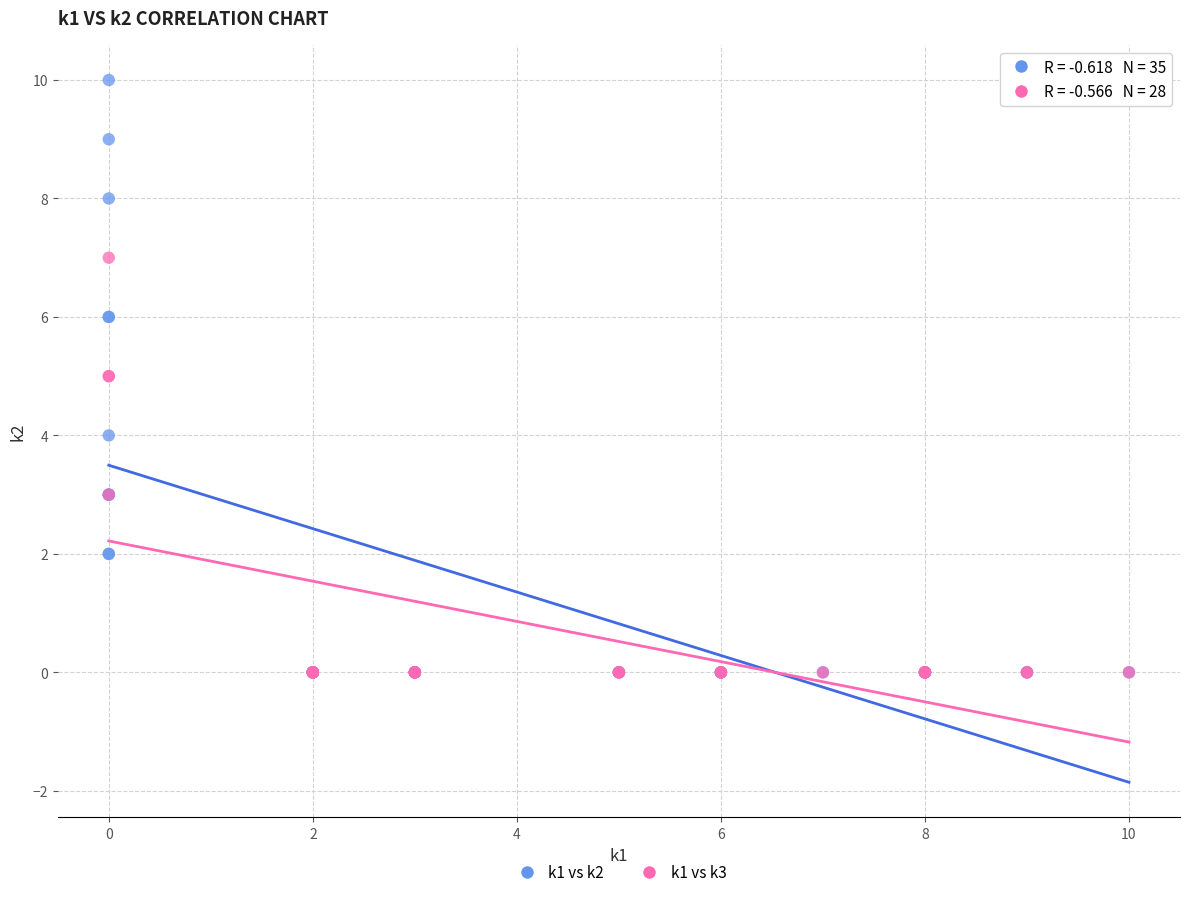

Which series contains the highest Y value?

k1 vs k2